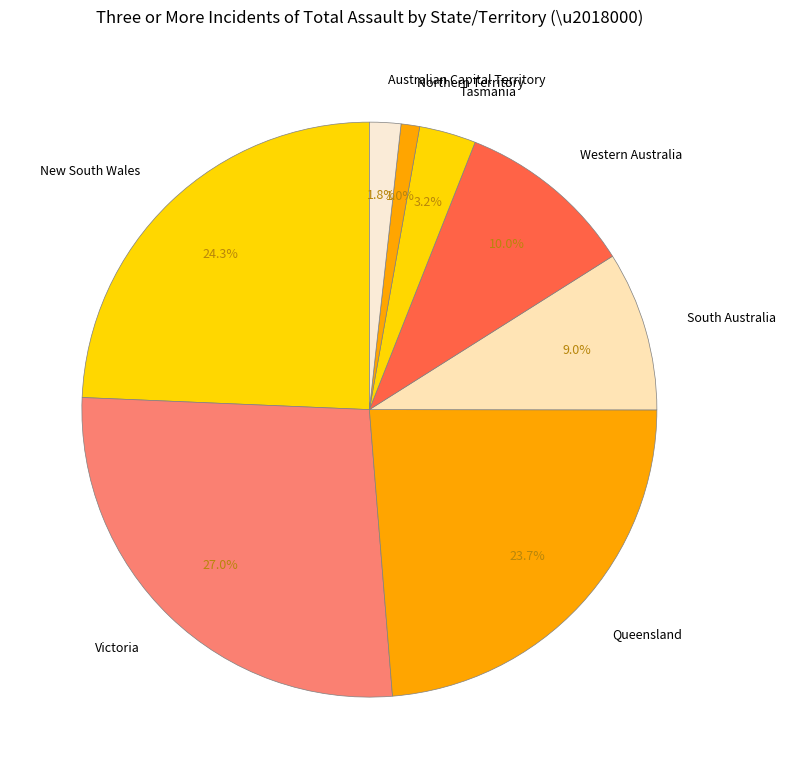

Do Australian Capital Territory and Victoria together represent more than half of the pie?

No